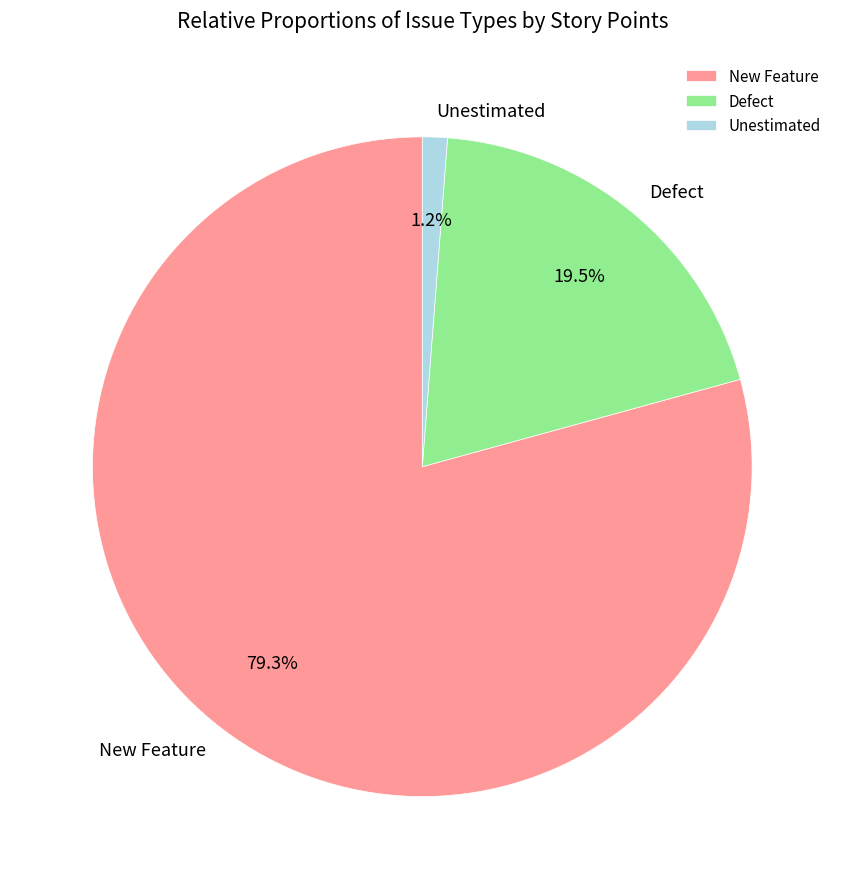

Is the sum of New Feature and Defect greater than half?

Yes